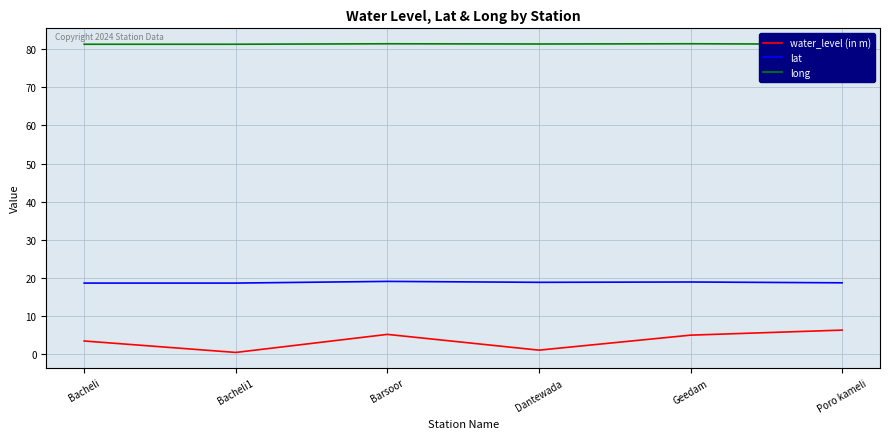

True or false: lat and long cross at least once.

False